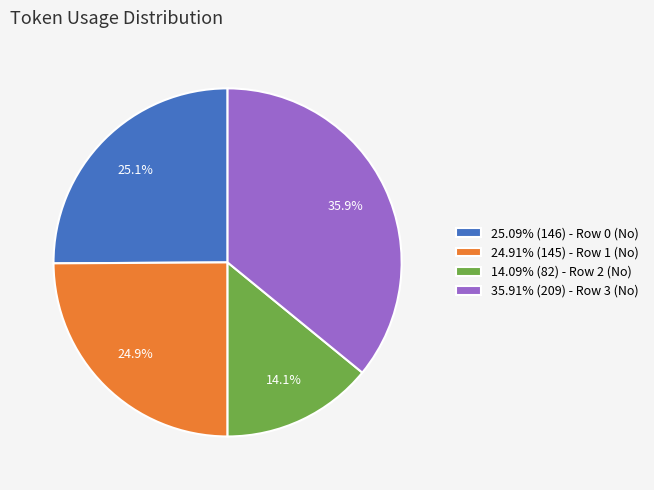

What percentage is NOT represented by 25.09% (146) - Row 0 (No)?

74.9%